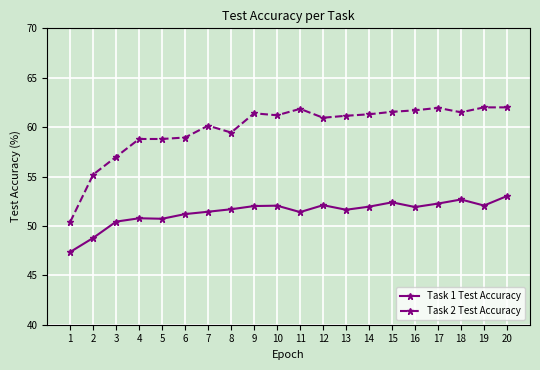

At 18, list the series in order from smallest to largest.

Task 1 Test Accuracy, Task 2 Test Accuracy